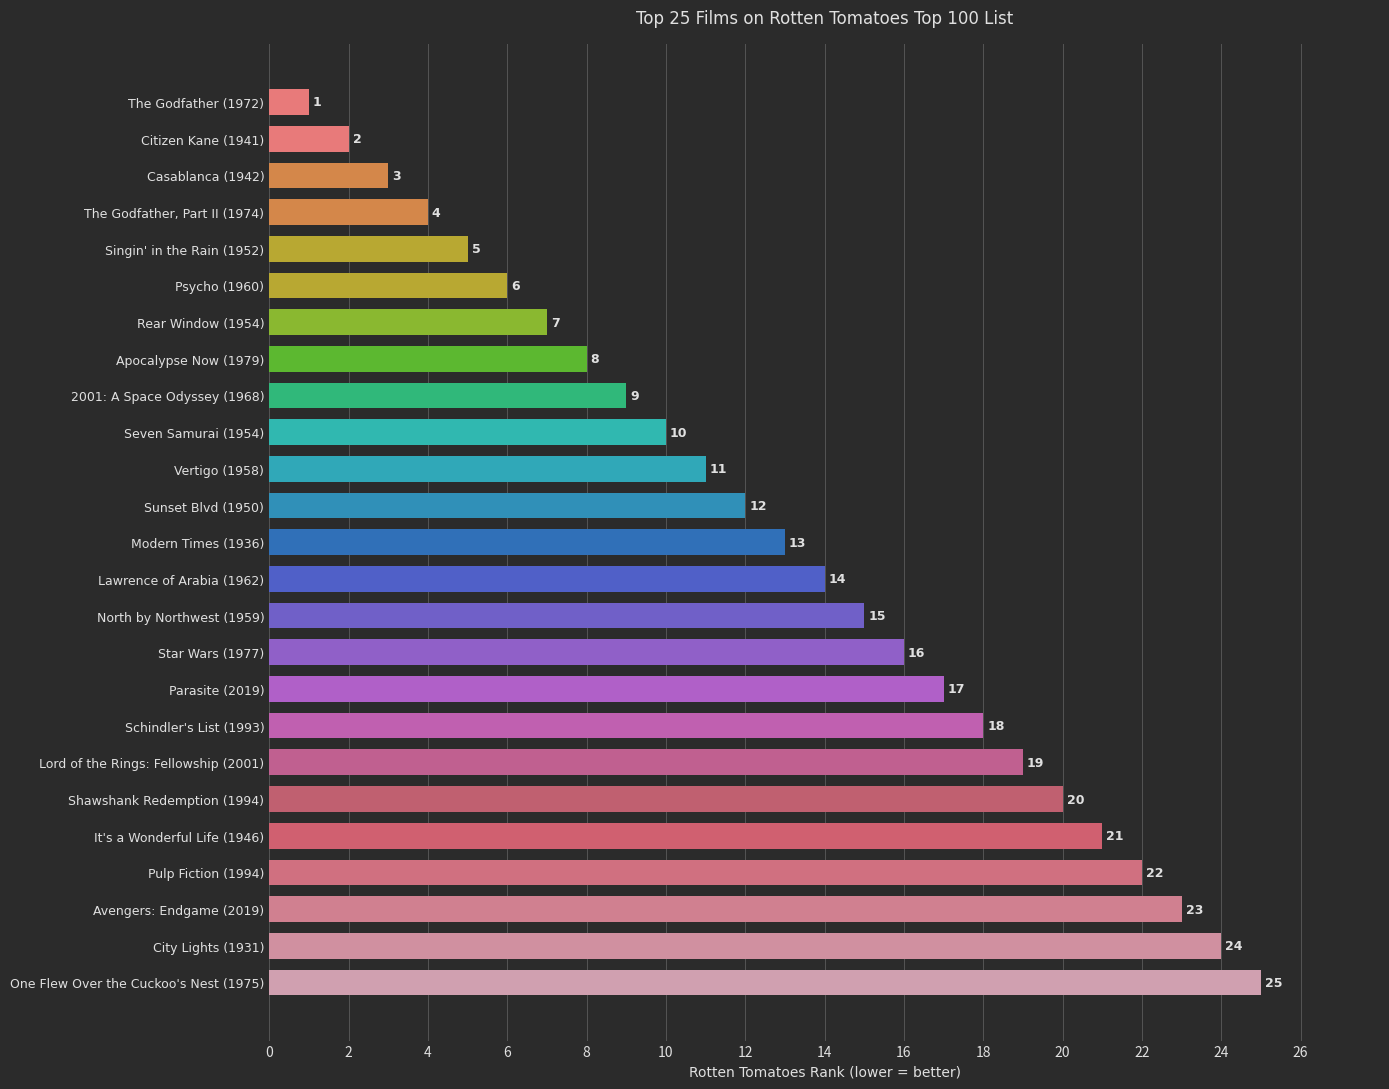

What is the average value?

13